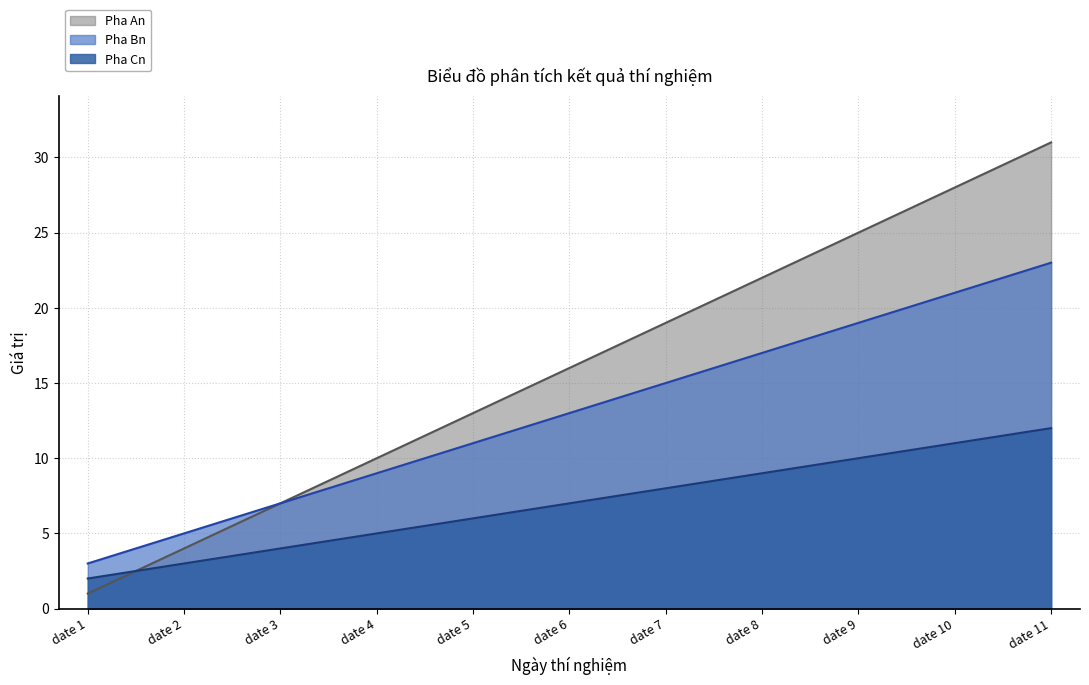

Which series changed the most between date 8 and date 10?

Pha An